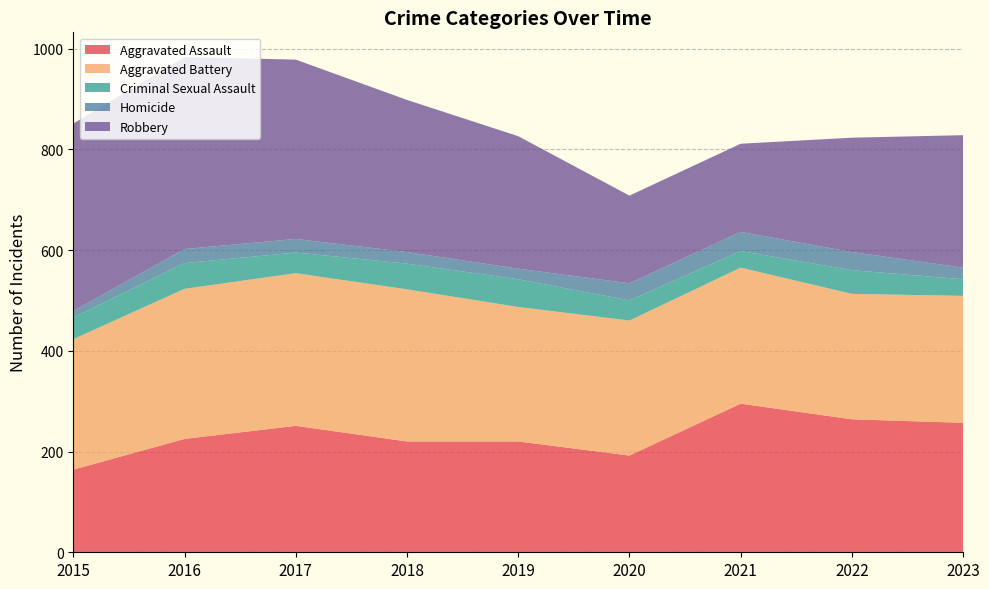

Reading left to right, list all the values displayed in this chart.

Aggravated Assault: 164	225	251	220	220	192	295	264	257
Aggravated Battery: 259	298	303	302	267	268	270	249	252
Criminal Sexual Assault: 43	51	41	51	55	40	33	47	33
Homicide: 13	28	27	23	21	34	38	36	23
Robbery: 372	381	356	302	263	174	175	227	263